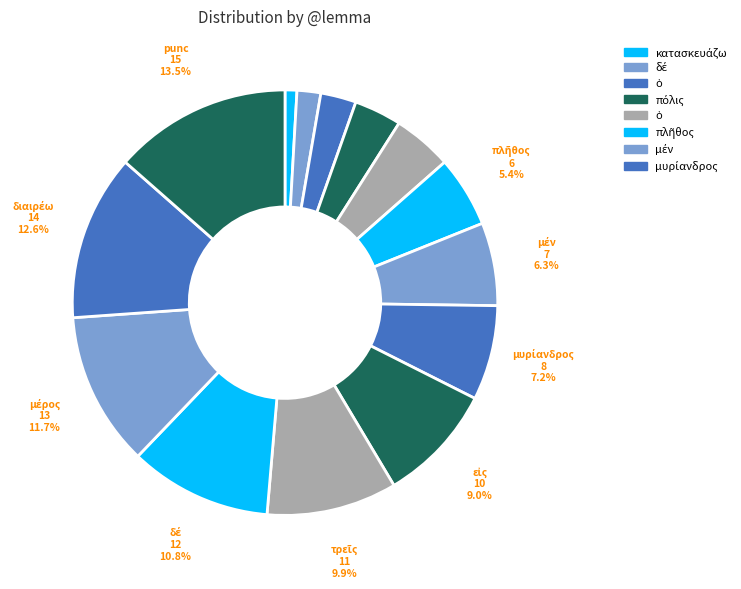

How many slices are in this pie chart?

14